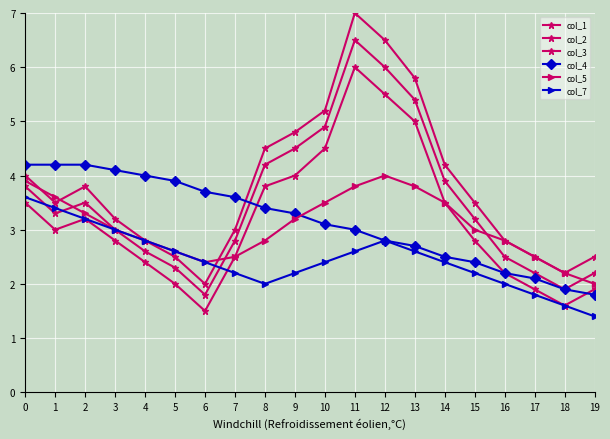

True or false: col_7 has a value of 1.6 at 18.

True